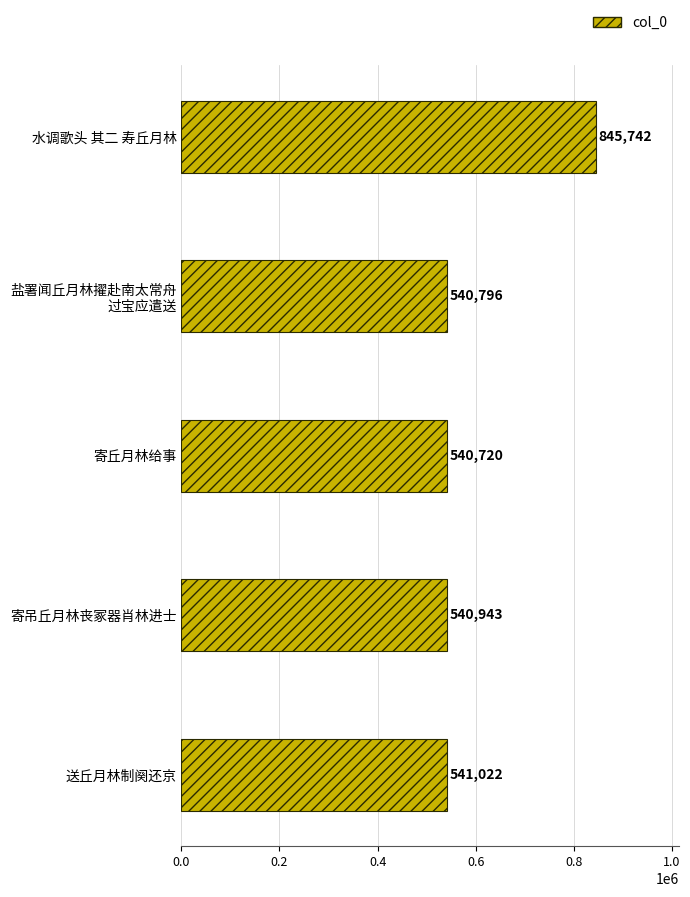

Are the bars grouped side by side (vs. stacked)?

No